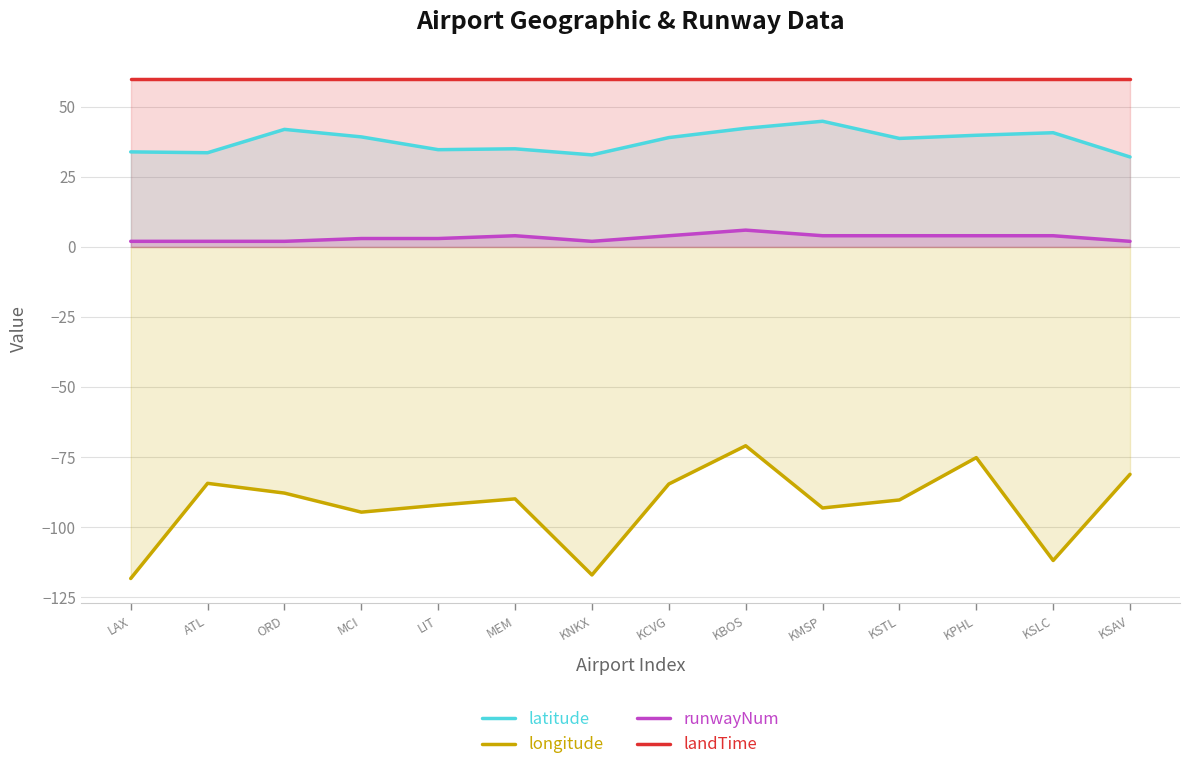

What is the difference between the maximum and minimum values in the runwayNum series?

4.0